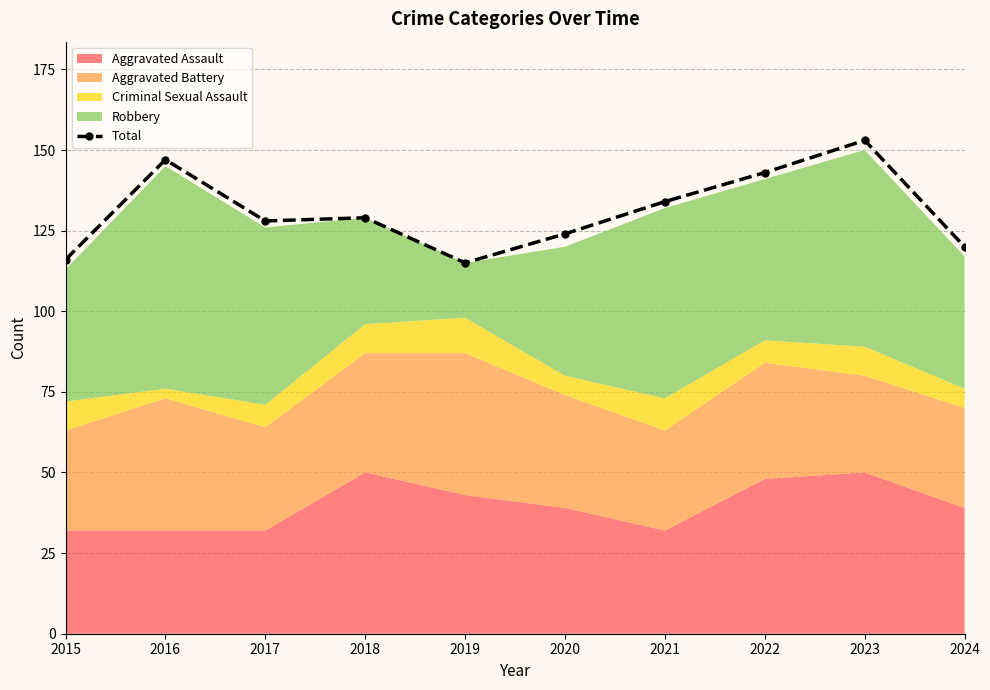

How many values exceed 129?

4